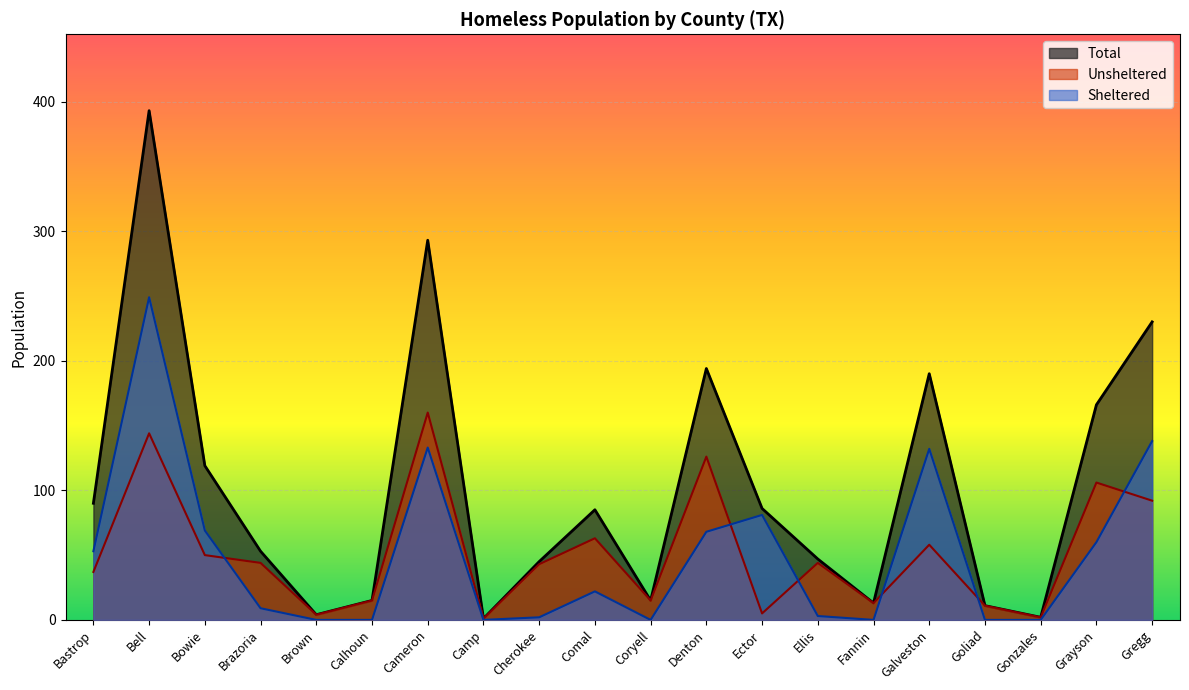

At which label does Sheltered reach its minimum?

Brown